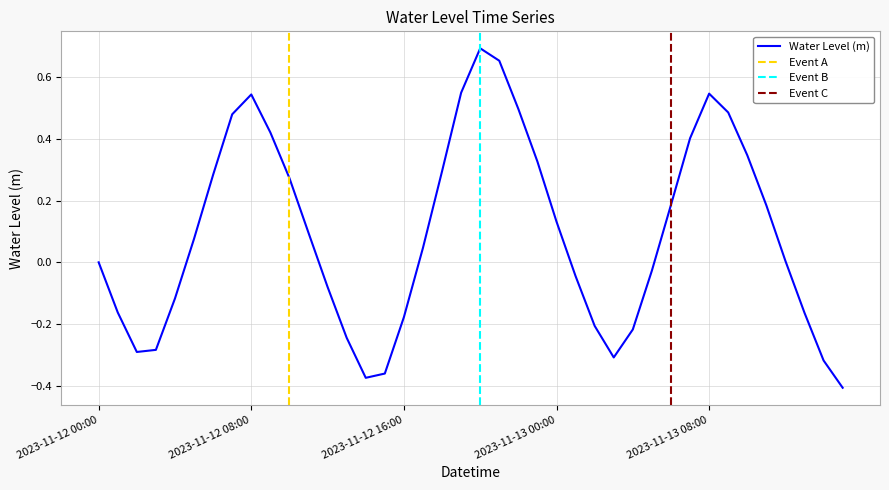

What is the label of the 13th point from the right?

2023-11-13 03:00